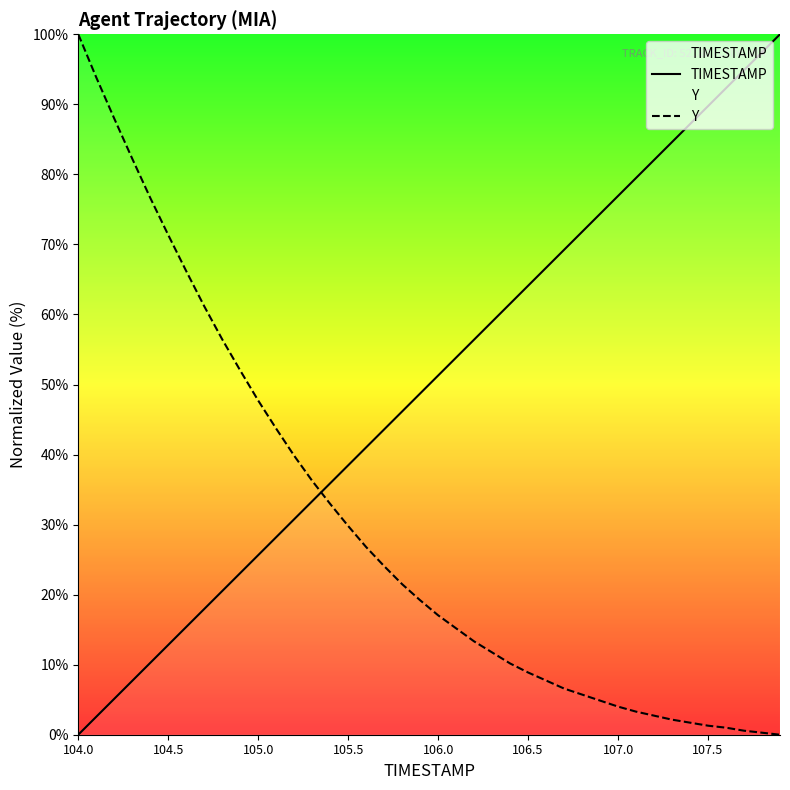

What is the difference between the maximum and minimum values in the Y series?

100.0